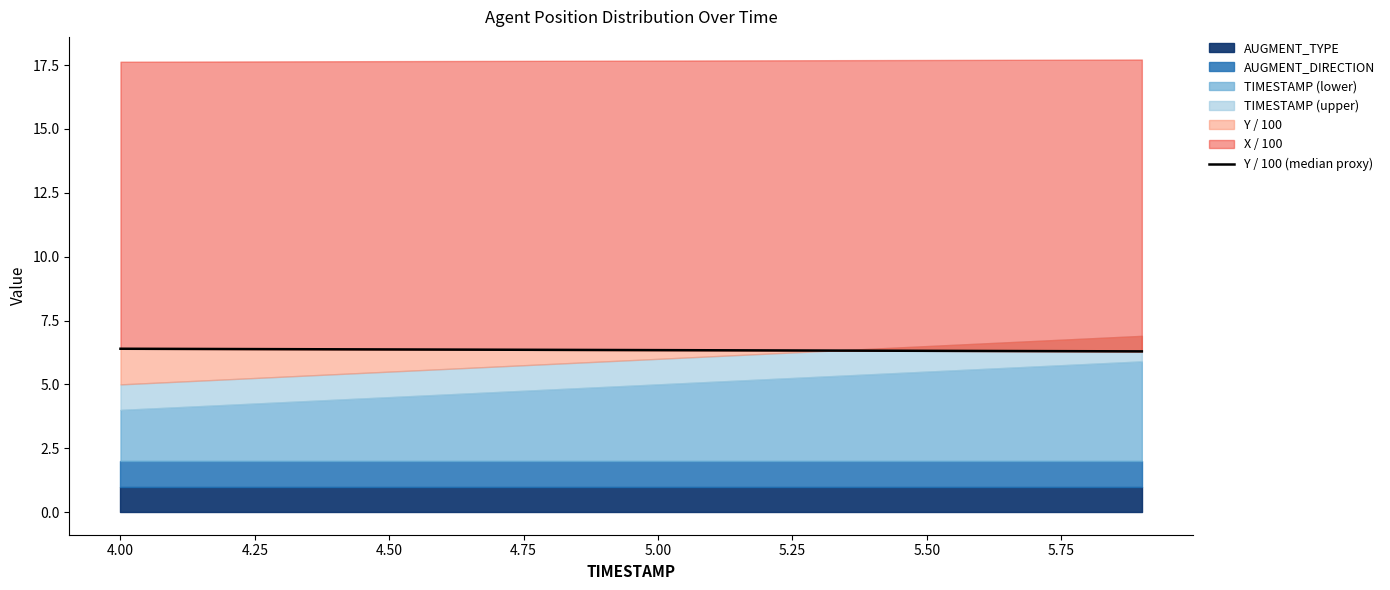

Reading left to right, list all the values displayed in this chart.

6.4	6.4	6.4	6.4	6.4	6.4	6.4	6.4	6.4	6.3	6.3	6.3	6.3	6.3	6.3	6.3	6.3	6.3	6.3	6.3